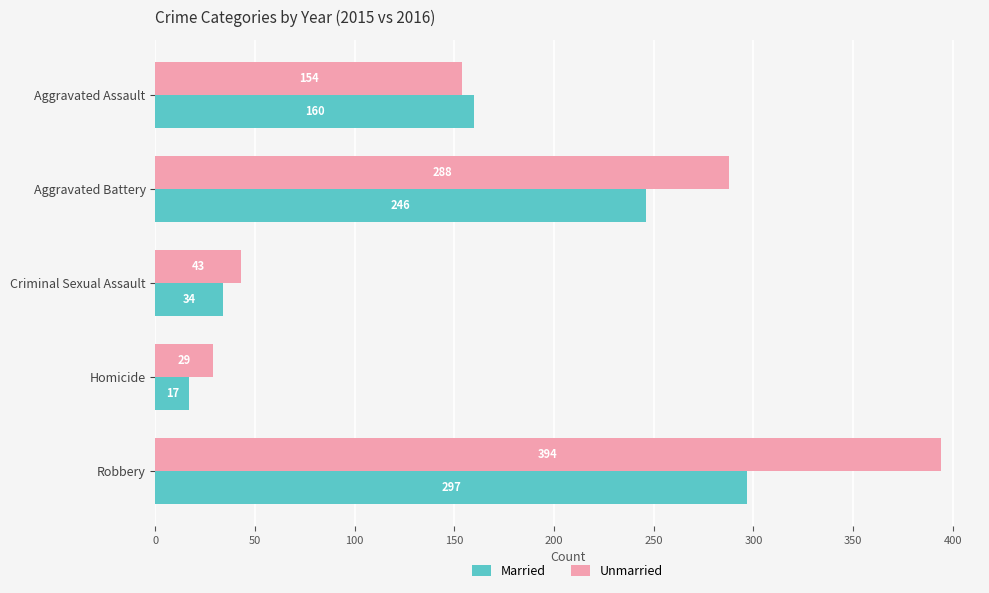

What is the difference between the Married values at Aggravated Battery and Robbery?

51